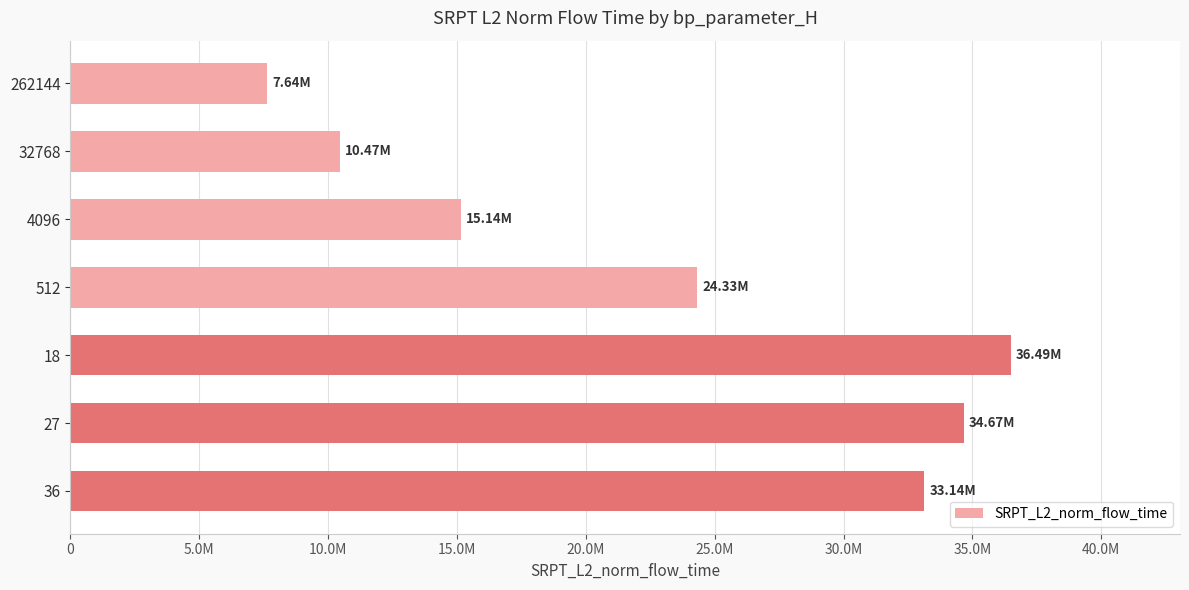

List the labels in order of value, largest first.

18, 27, 36, 512, 4096, 32768, 262144